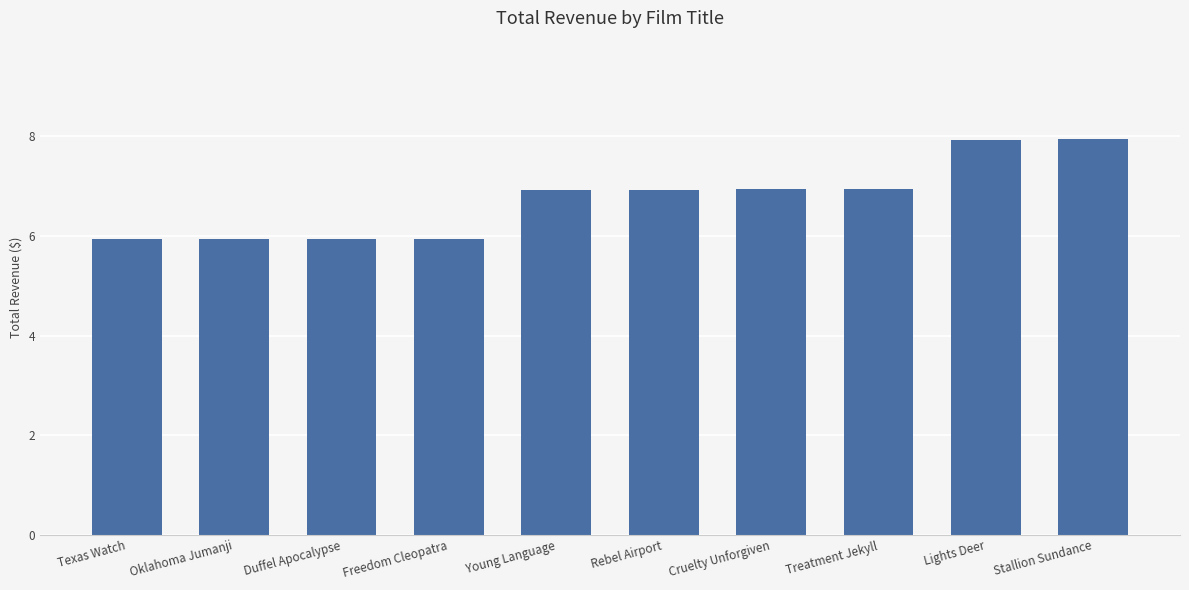

The value at Texas Watch is 8.1. True or false?

False